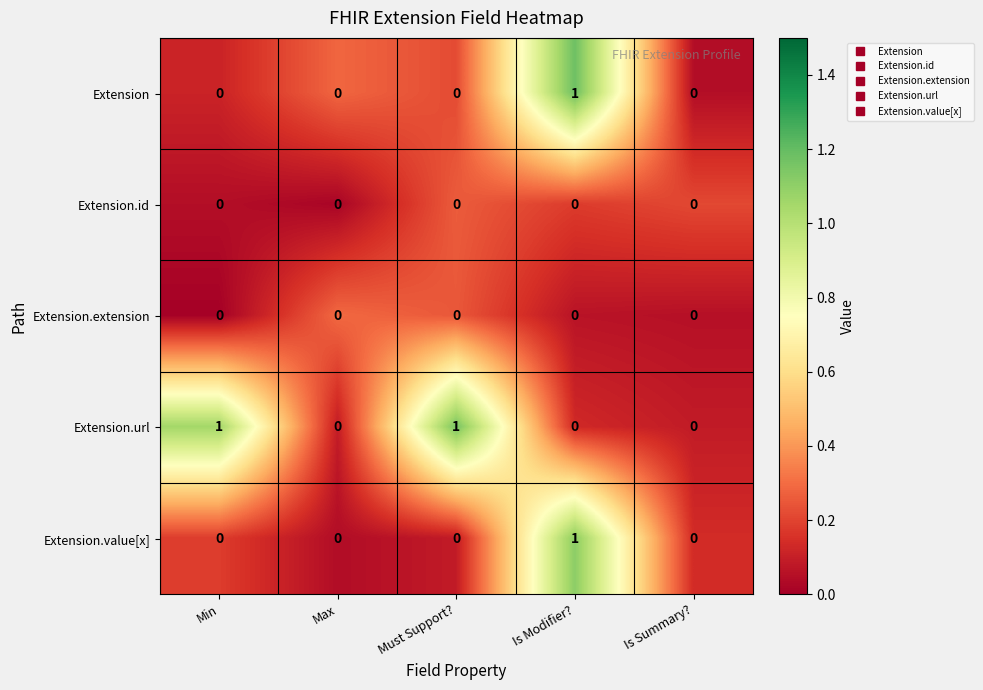

At which category is the sum across all series the highest?

Is Modifier?